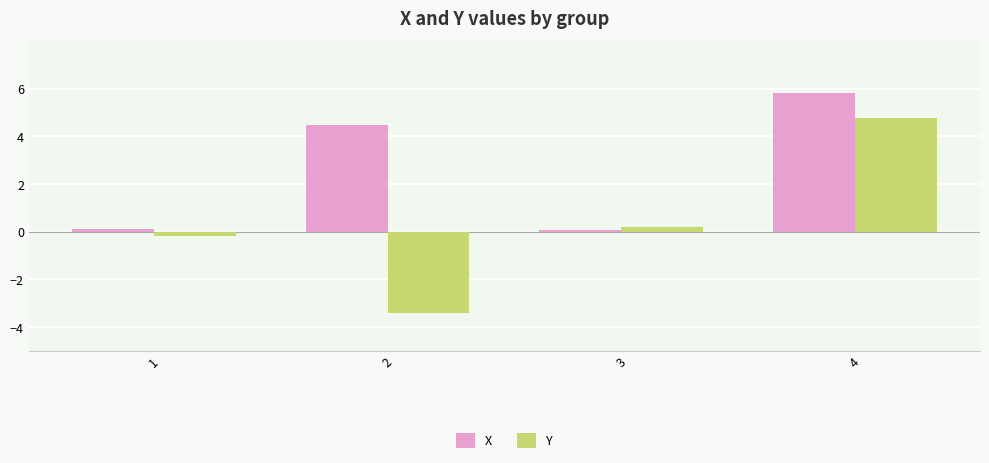

How many groups of bars are there?

4